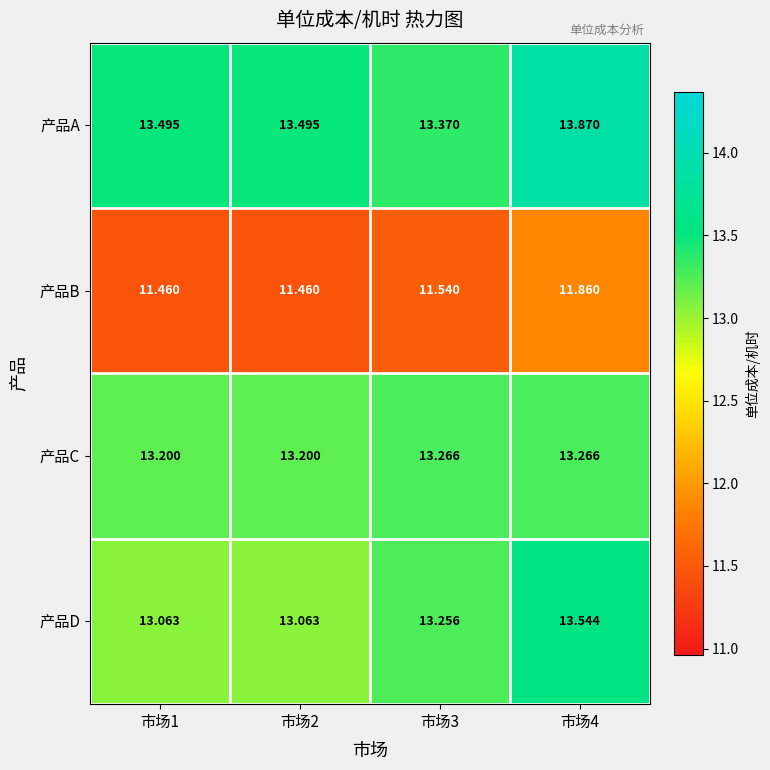

Rank the series by their maximum value, from highest to lowest.

产品A, 产品D, 产品C, 产品B